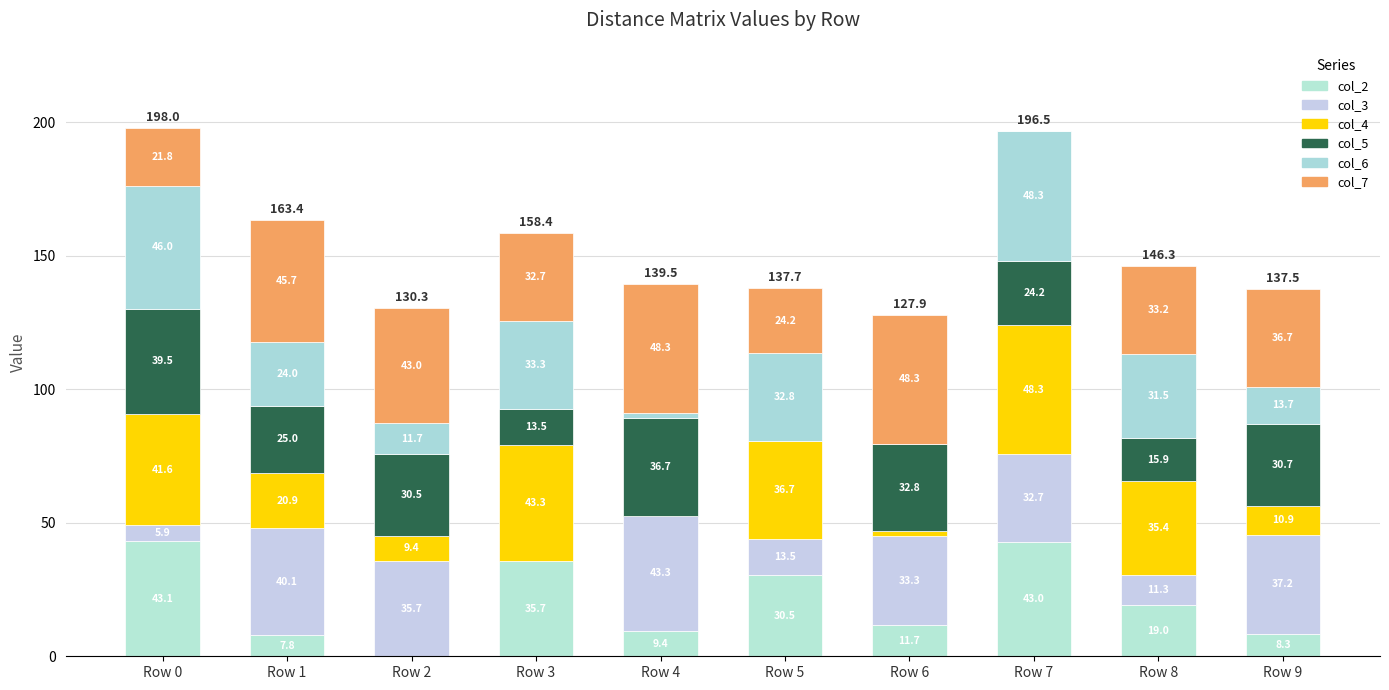

What is the sum of the col_4 values at Row 8 and Row 0?

77.0